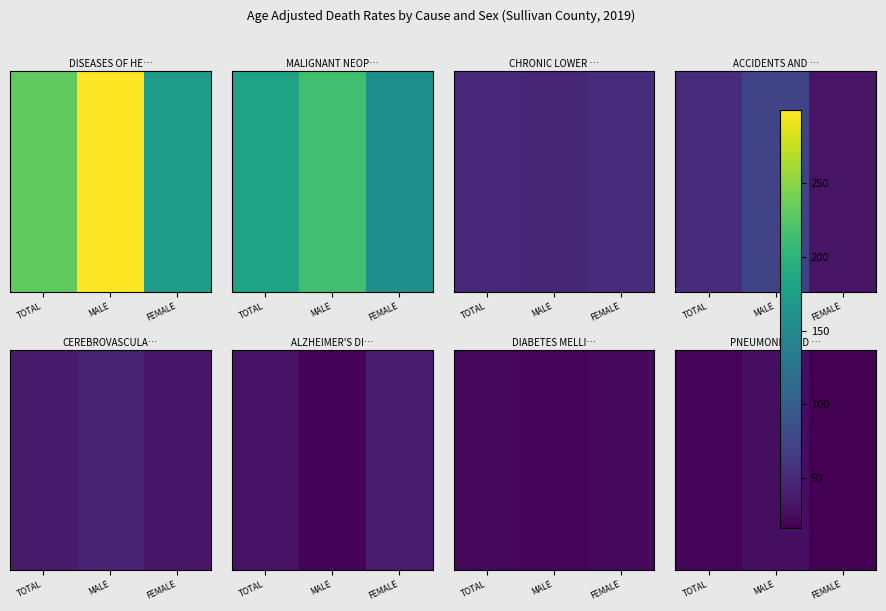

What is the average value?

21.0